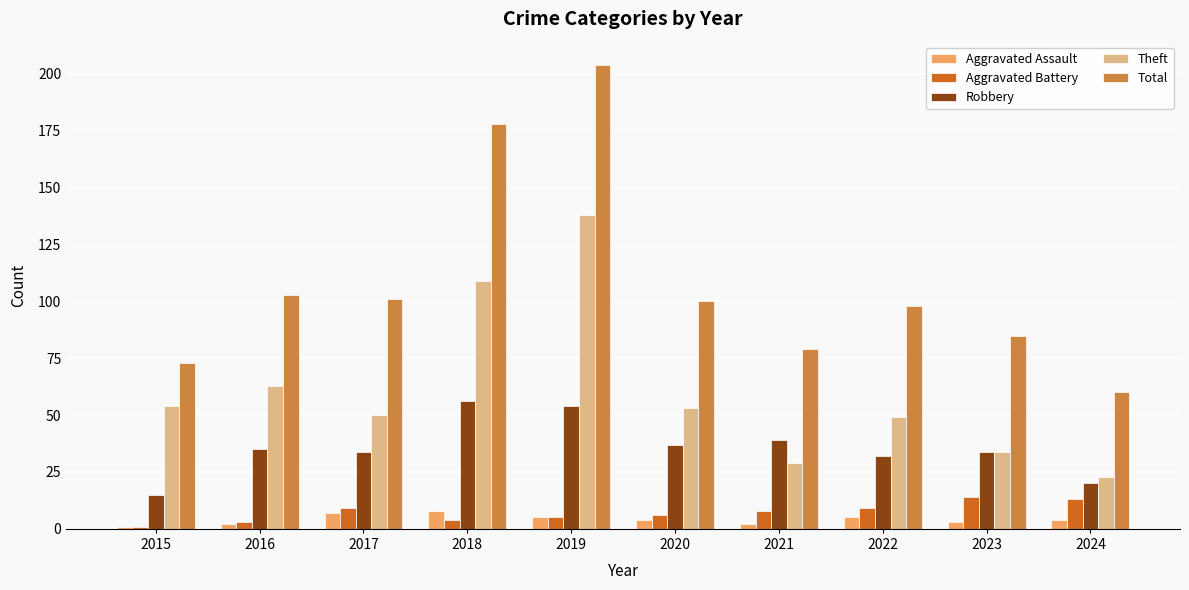

How many series are shown in this chart?

5